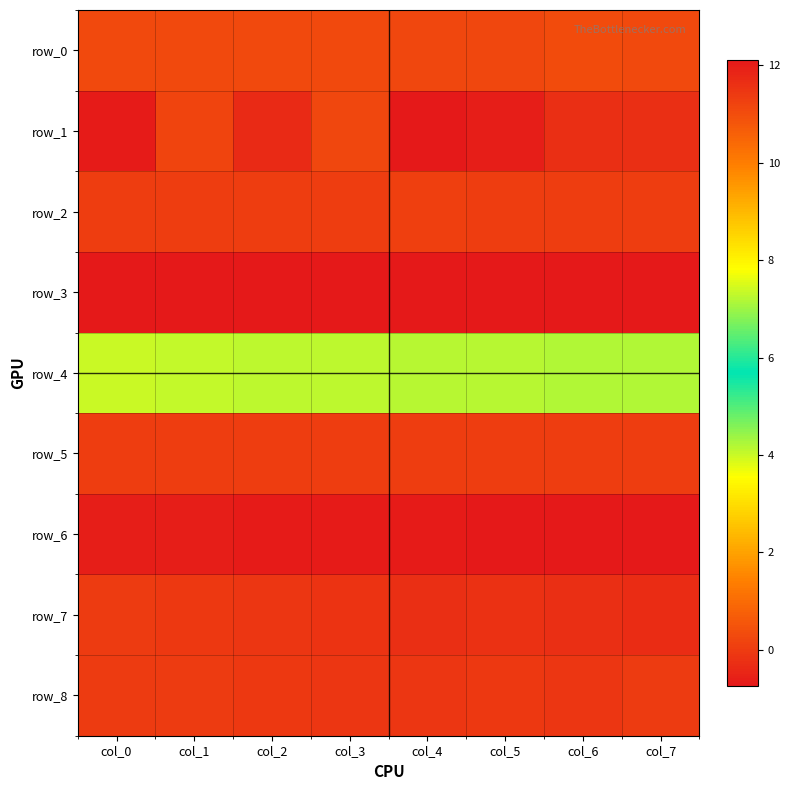

Count the number of data series in this chart.

9